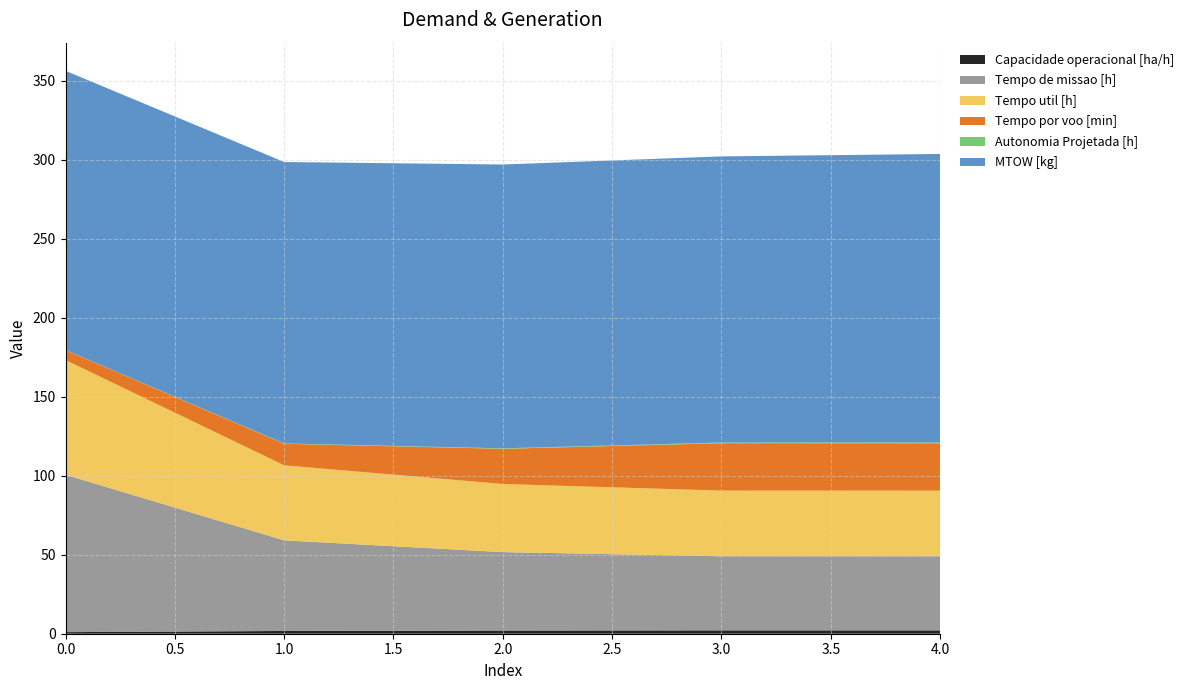

Reading left to right, extract all data points from this chart.

Capacidade operacional [ha/h]: 1.0	1.7	2.0	2.1	2.1
Tempo de missao [h]: 99.6	57.4	49.7	46.9	46.9
Tempo util [h]: 72.7	47.5	43.1	41.6	41.5
Tempo por voo [min]: 6.3	13.6	22.3	30.0	30.0
Autonomia Projetada [h]: 0.1	0.2	0.3	0.4	0.5
MTOW [kg]: 176.7	178.2	179.7	181.2	182.7